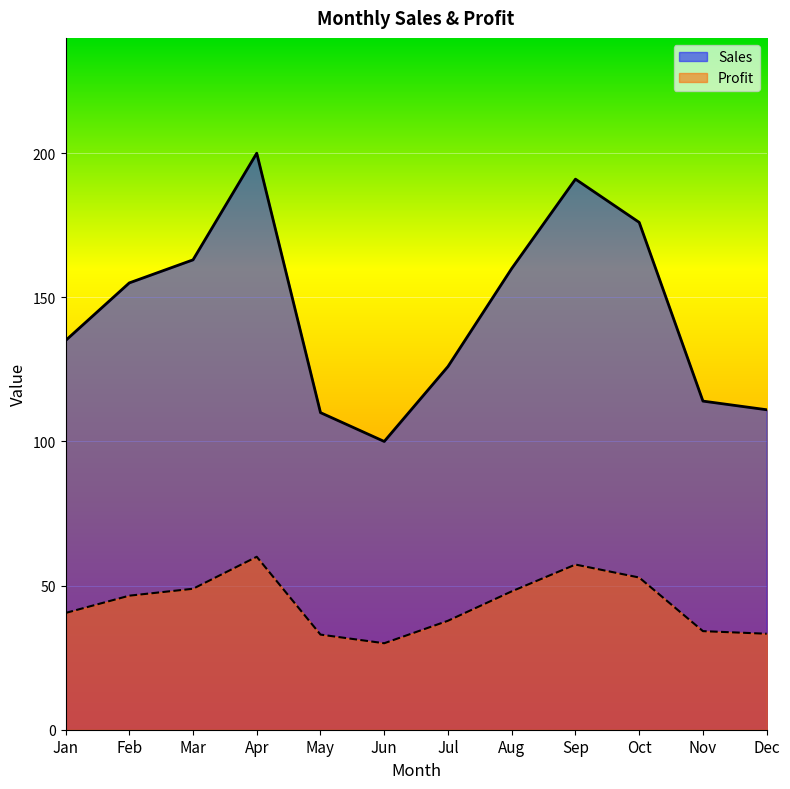

Which category has the lowest value in the Sales series?

Jun